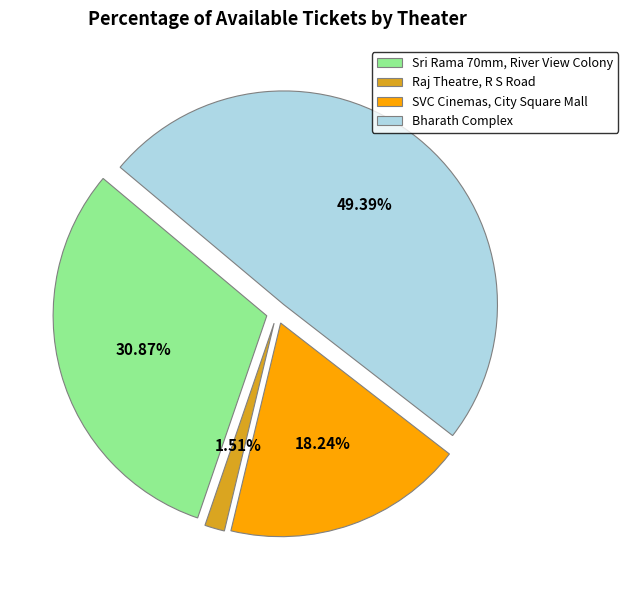

The SVC Cinemas, City Square Mall slice represents 18% of the pie. True or false?

True